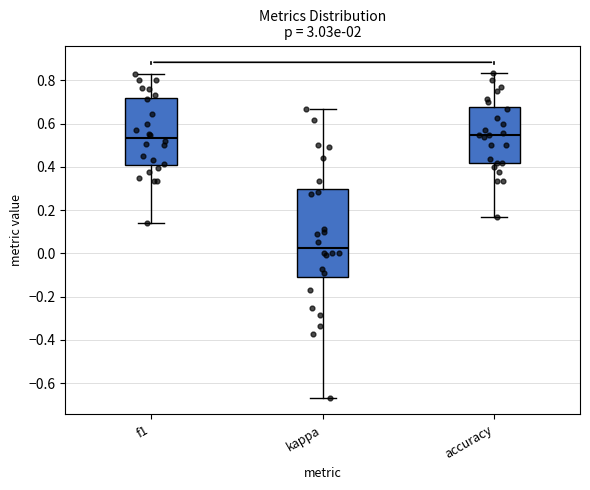

Comparing the boxes themselves (not the whiskers), which one is the tallest?

kappa